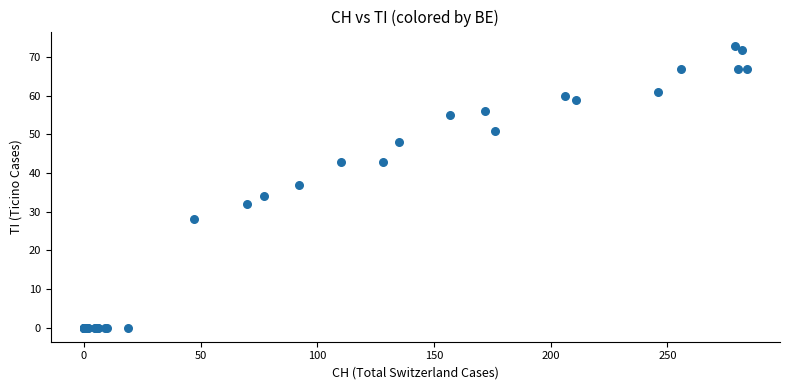

What Y value in the scatter plot is closest to 36?

37